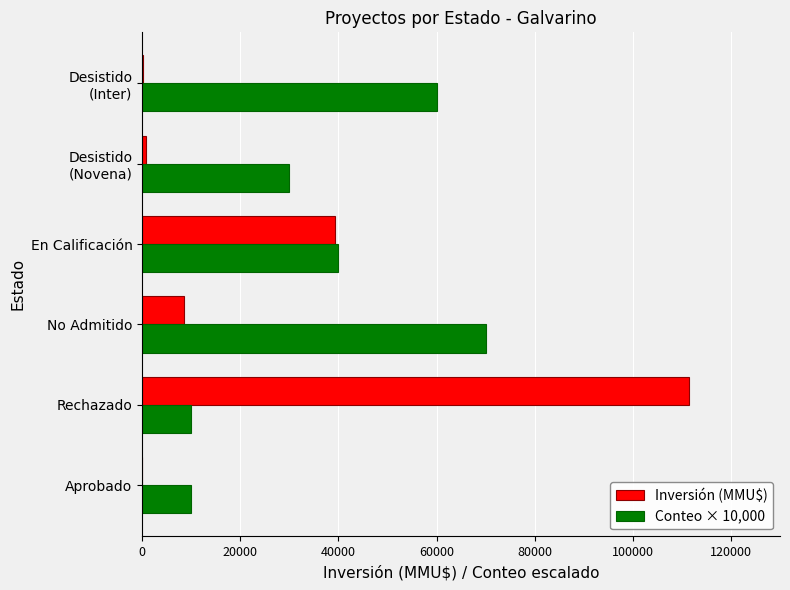

What is the sum of the Inversión (MMU$) values at En Calificación and Aprobado?

39258